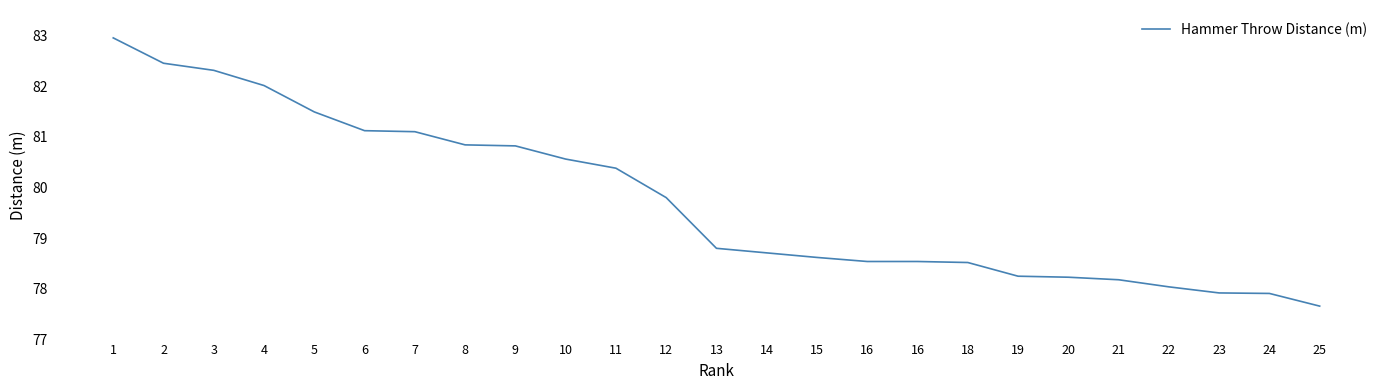

True or false: the data shows 78.0 at 22.

True